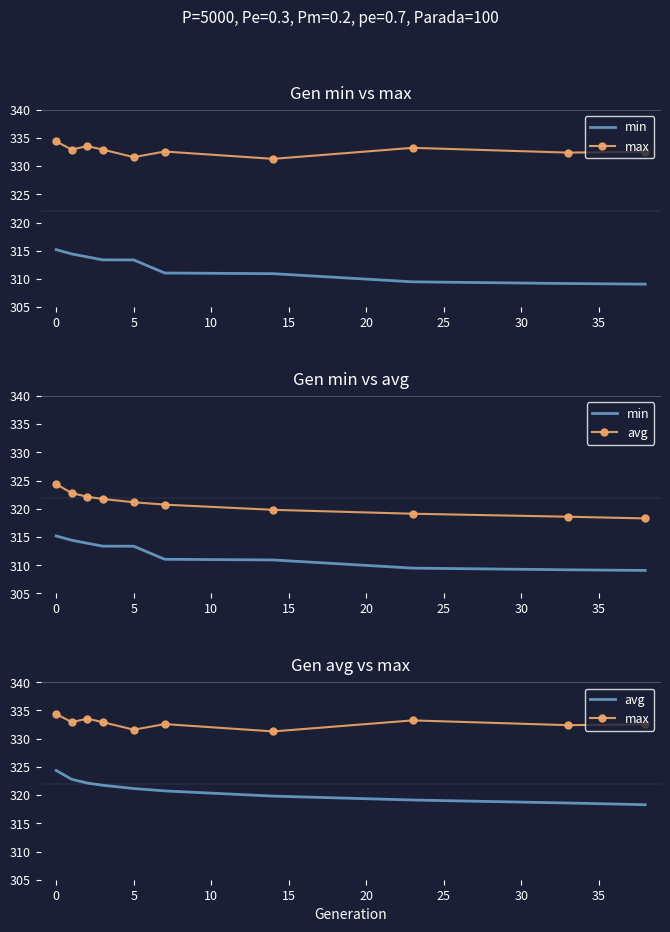

Rank the series by their average value, from highest to lowest.

max, avg, min